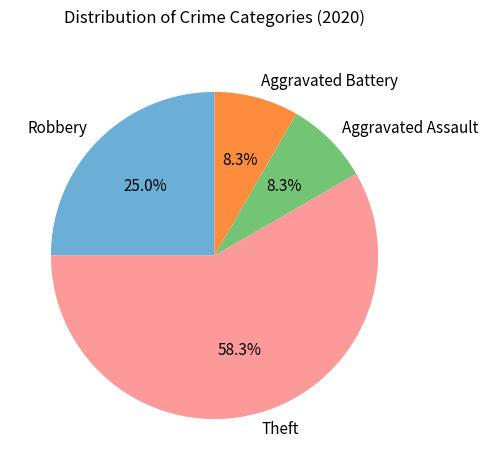

How many slices are in this pie chart?

4